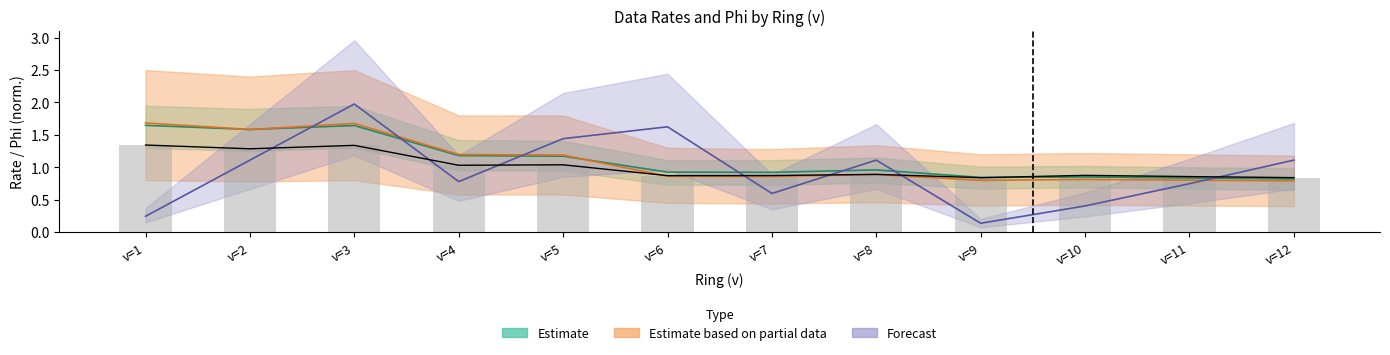

Reading left to right, list all the values displayed in this chart.

trigRate: 1.3	1.3	1.3	1.0	1.0	0.9	0.9	0.9	0.8	0.9	0.9	0.8
dataRate_ld: 1.6	1.6	1.6	1.2	1.2	0.9	0.9	1.0	0.8	0.9	0.8	0.8
dataRate_hd: 1.7	1.6	1.7	1.2	1.2	0.9	0.9	0.9	0.8	0.8	0.8	0.8
phi: 0.2	1.1	2.0	0.8	1.4	1.6	0.6	1.1	0.1	0.4	0.7	1.1
dataRate_ld_low: 1.3	1.3	1.3	1.0	1.0	0.9	0.9	0.9	0.8	0.9	0.9	0.8